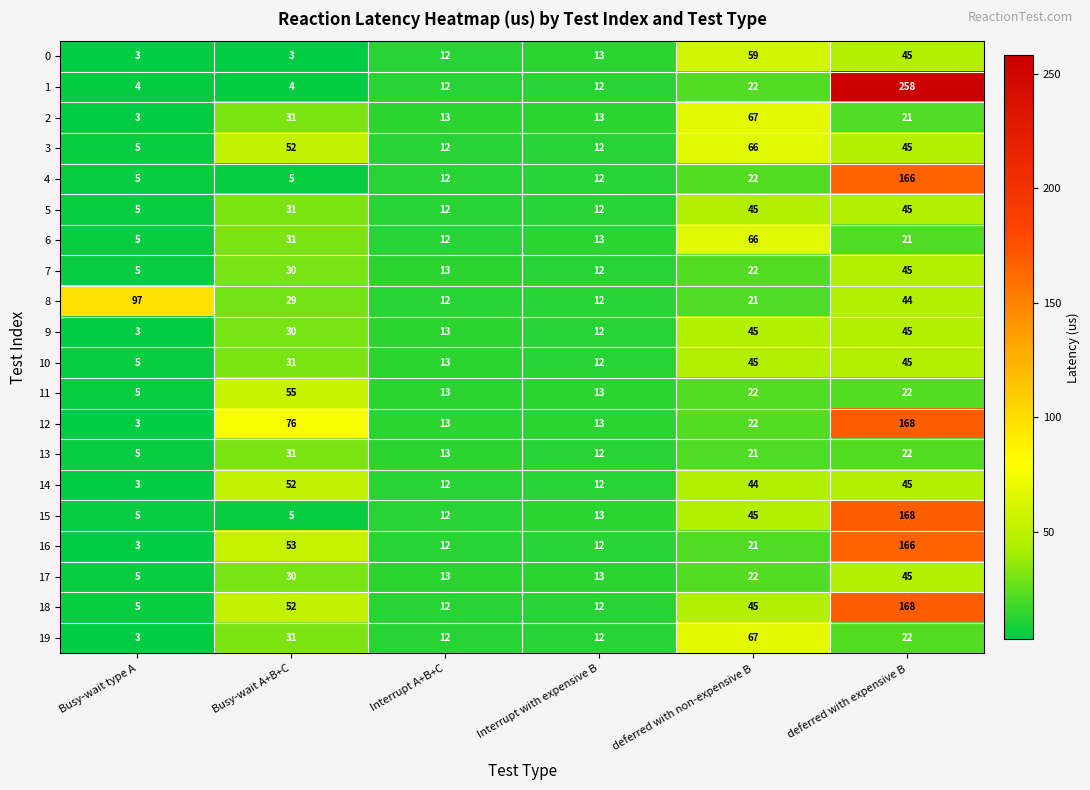

At which label does 12 first exceed 22?

Busy-wait A+B+C